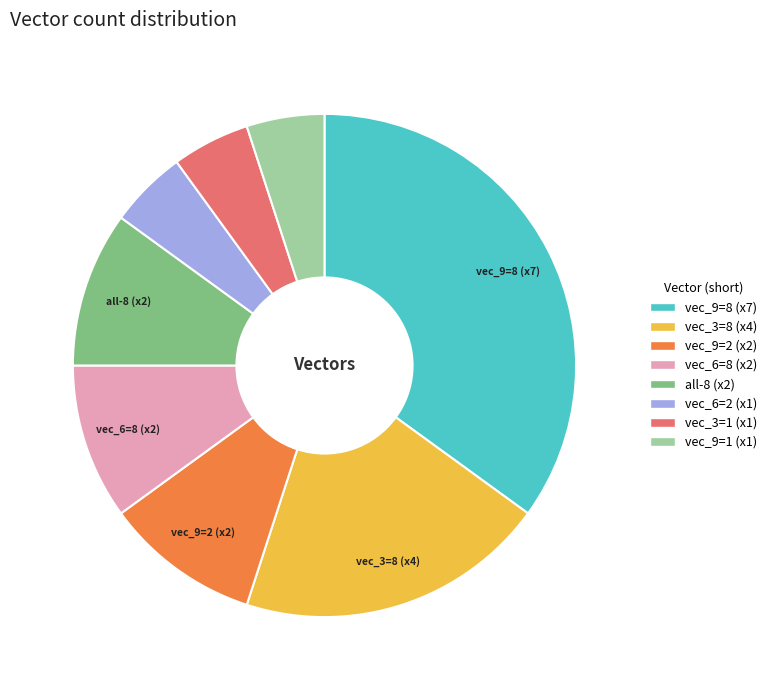

How many slices are in this pie chart?

8